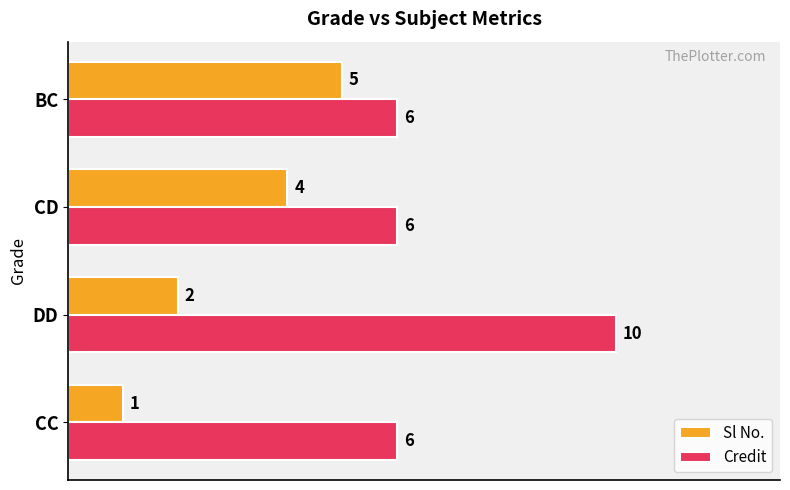

Which category has the highest value in the Sl No. series?

BC